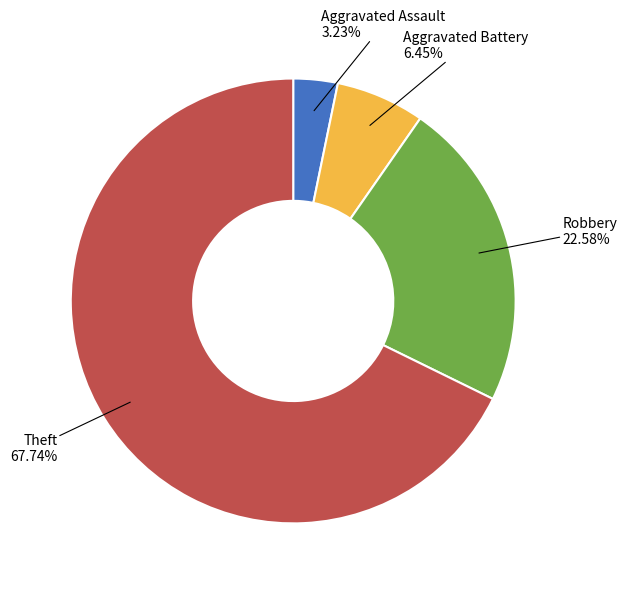

Is it true that Aggravated Battery is 6% of the pie?

True